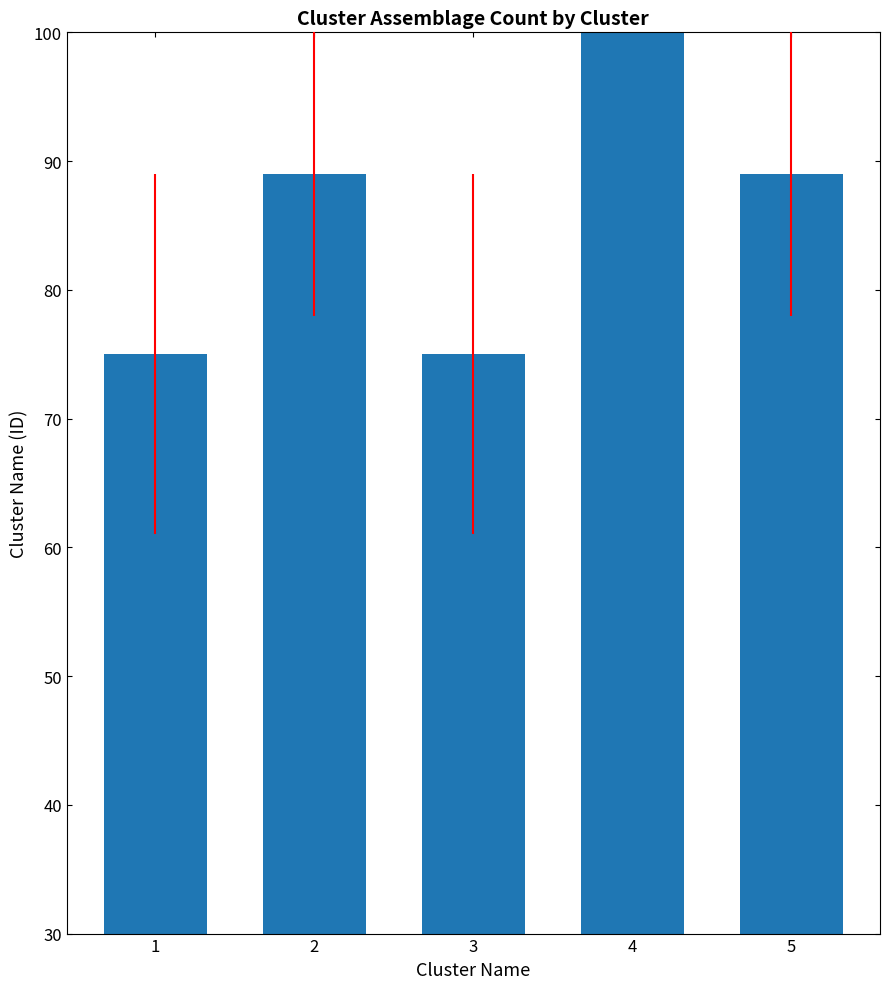

Is it true that the value at 4 is 48?

False